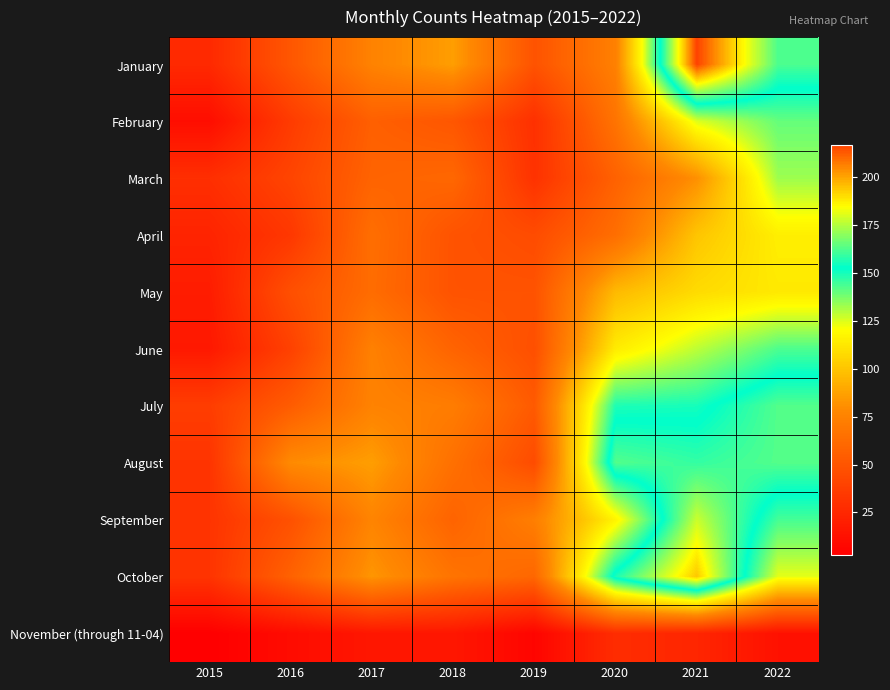

Rank the series by their maximum value, from highest to lowest.

January, October, September, July, August, June, February, March, April, May, November (through 11-04)